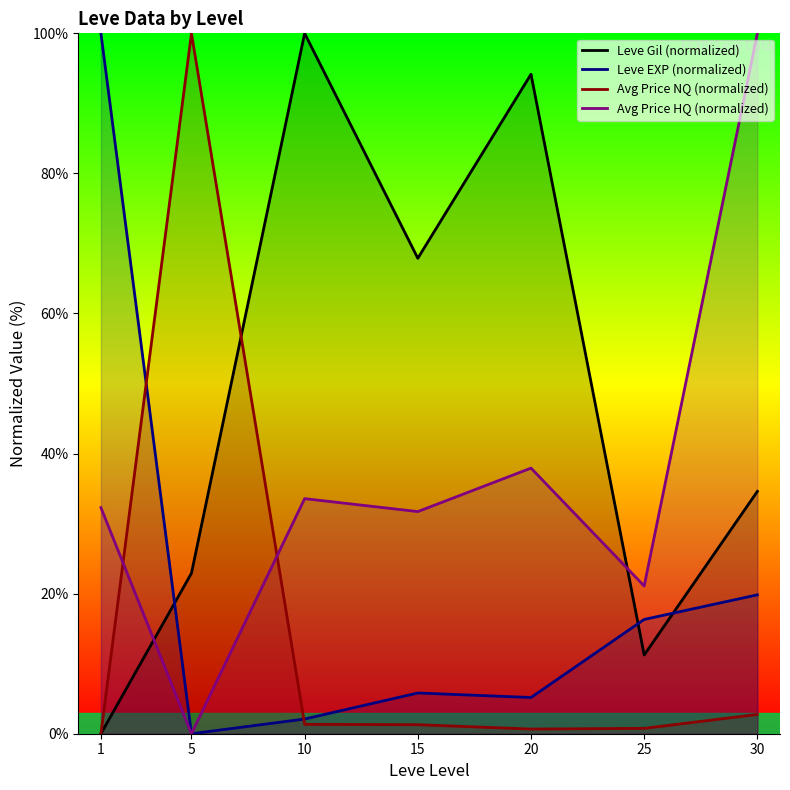

What is the sum of all Leve Gil (normalized) values?

330.8